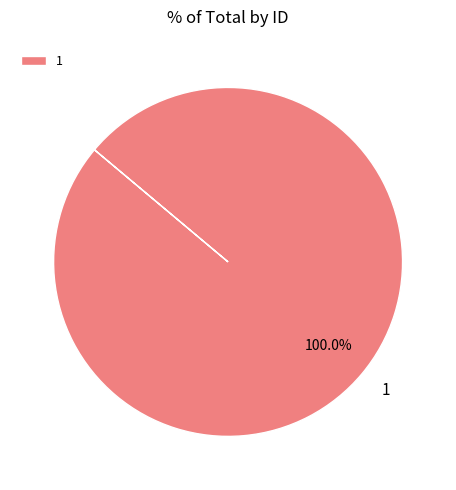

Does any single category account for the majority?

Yes